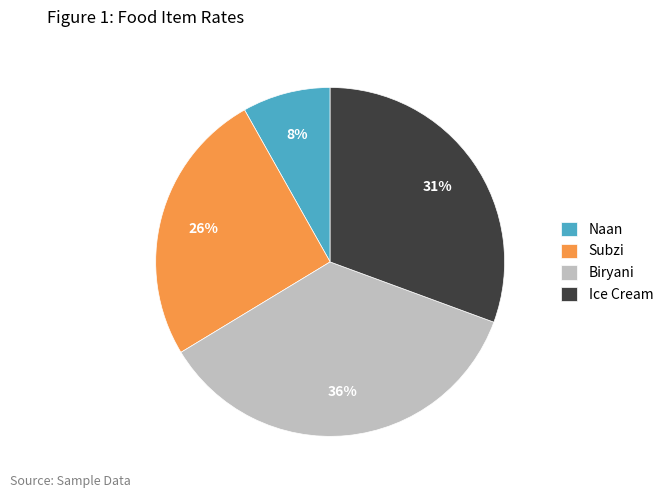

What percentage is the Biryani slice, to the nearest percent?

36%